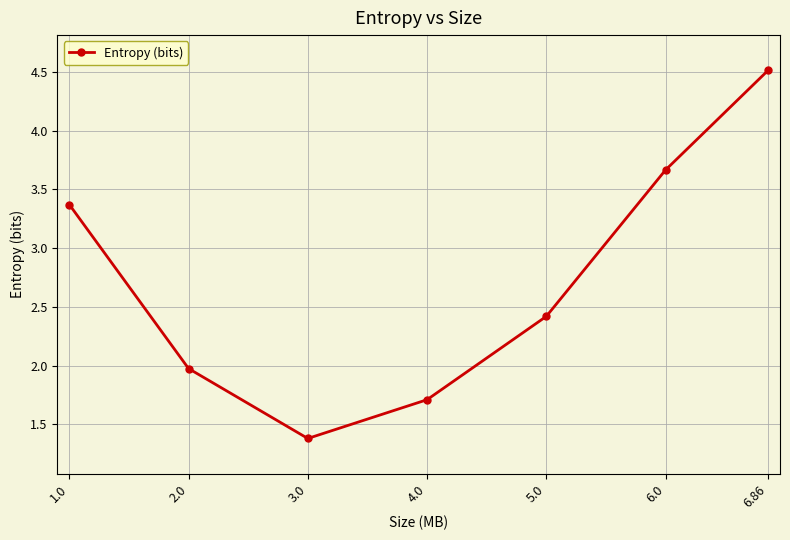

The chart shows a value of 1.0 at 4.0. True or false?

False